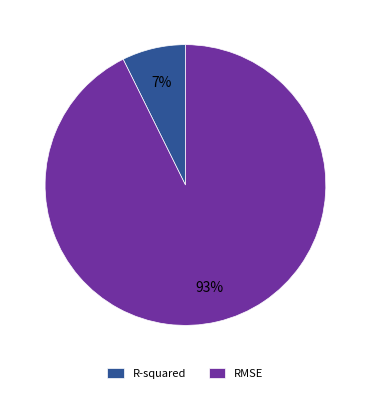

To the nearest percent, what percentage of the pie is R-squared?

7%